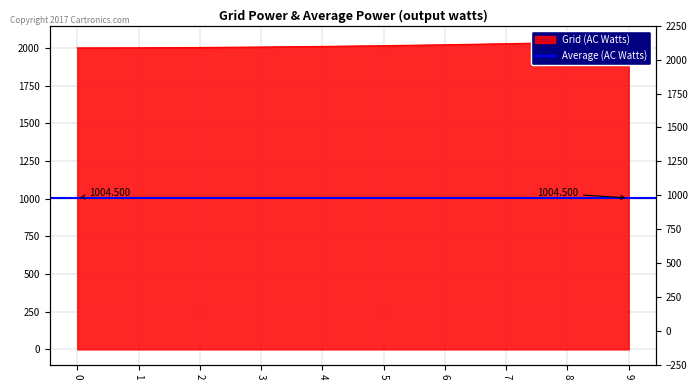

The chart shows a value of 3233 at 4. True or false?

False